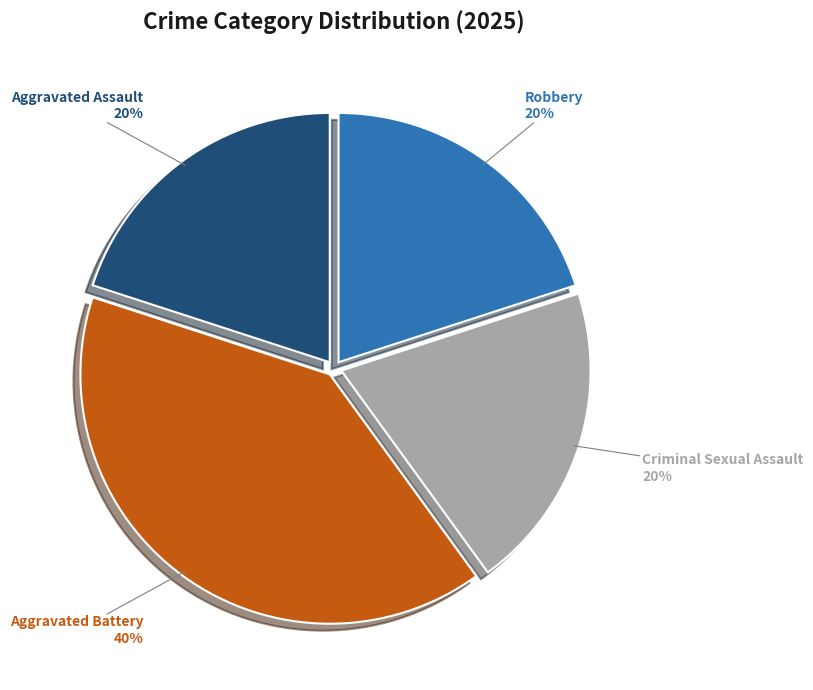

What is the ratio of the value at Aggravated Assault to the value at Robbery?

1.0